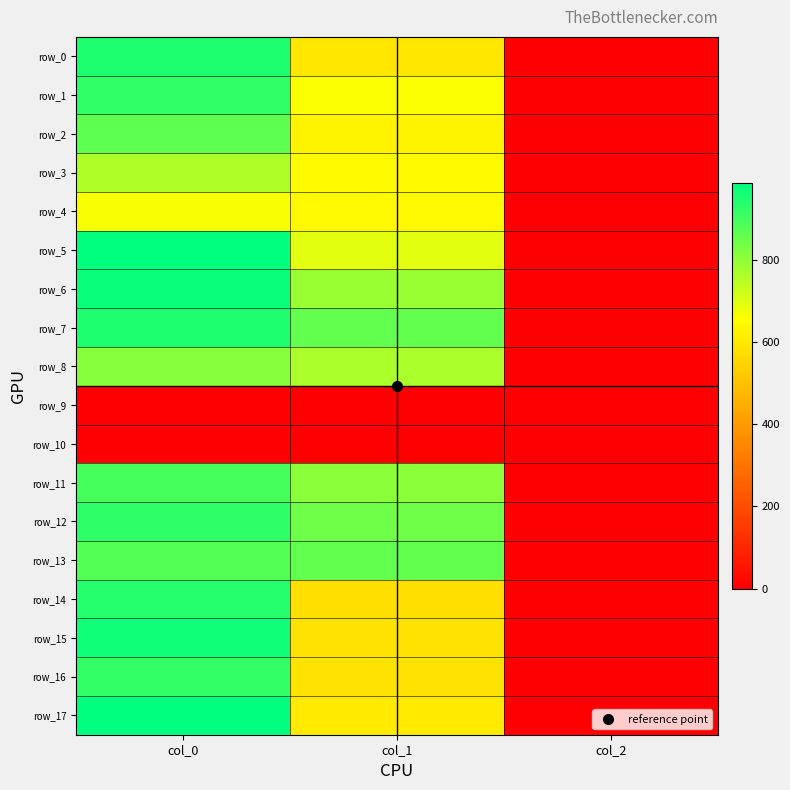

Where does the row_15 series first go above 587?

col_0